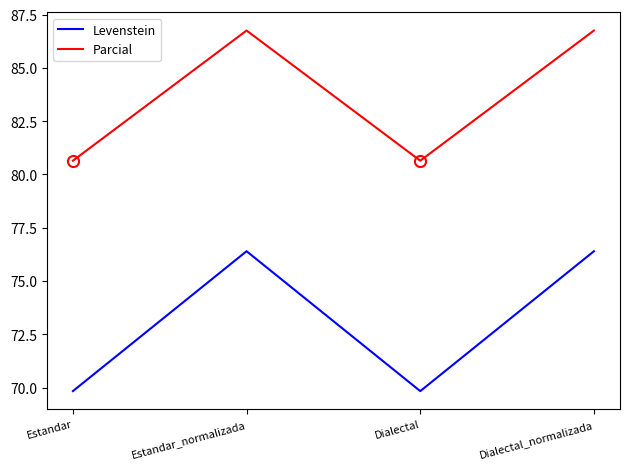

True or false: Levenstein and Parcial cross at least once.

False